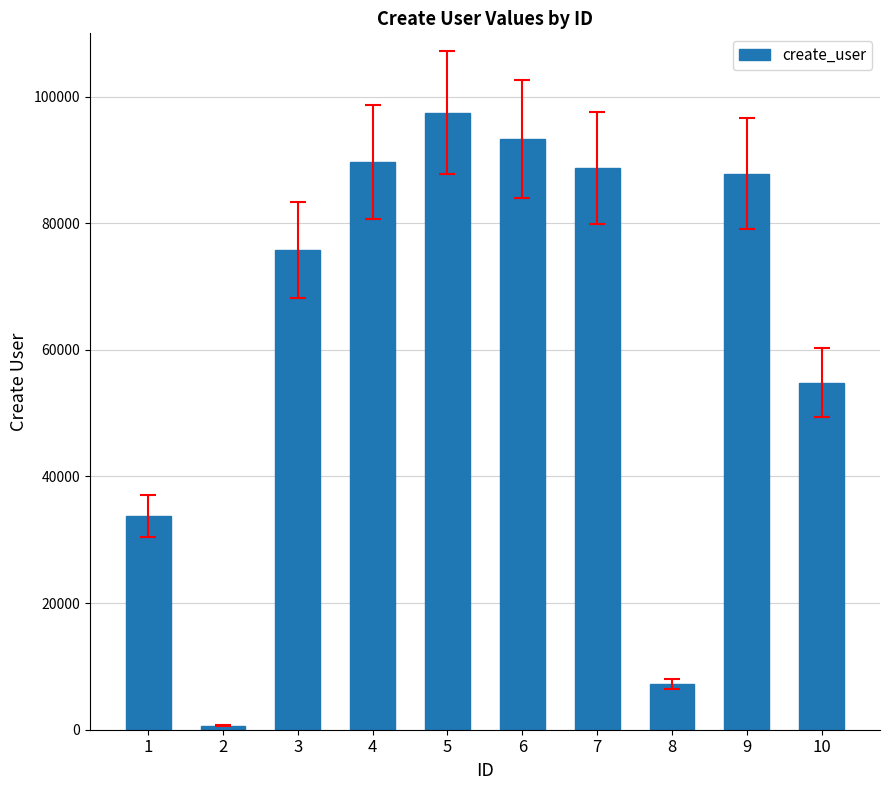

What is the minimum value shown in the chart?

665